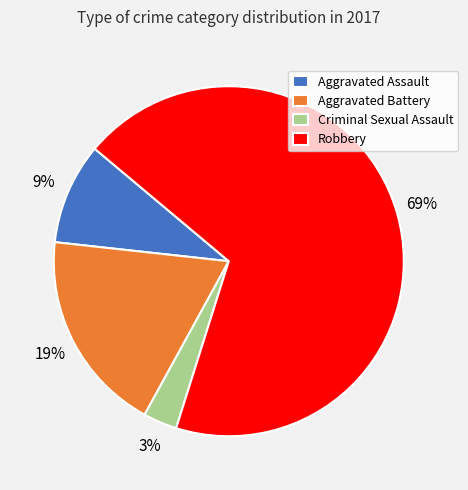

The Criminal Sexual Assault slice represents 10% of the pie. True or false?

False